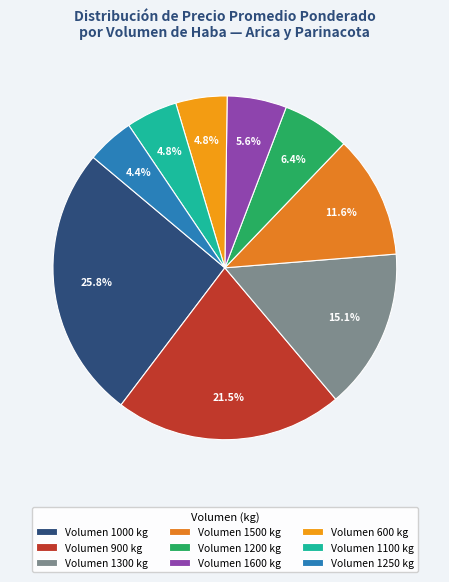

How many segments does this pie chart have?

9